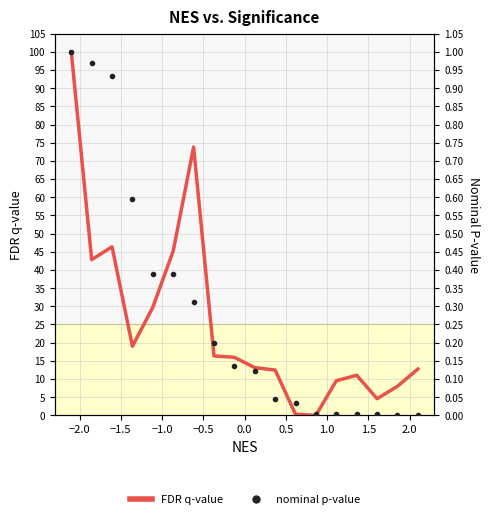

What are all the series names shown in the legend?

FDR q-value, nominal p-value